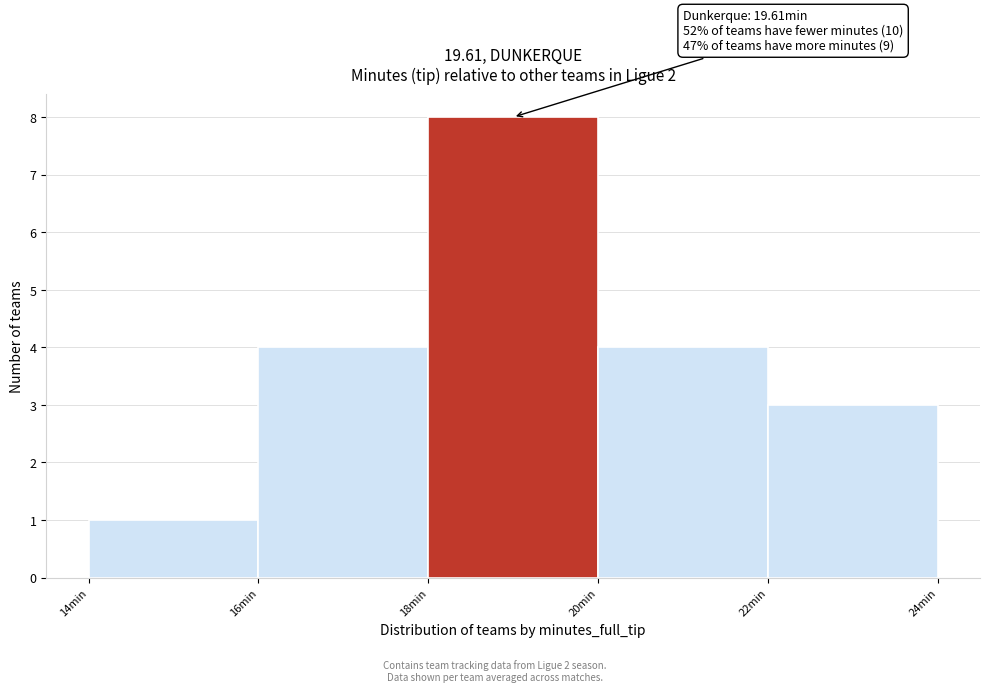

Which range on the x-axis has the tallest bar?

18 to 20